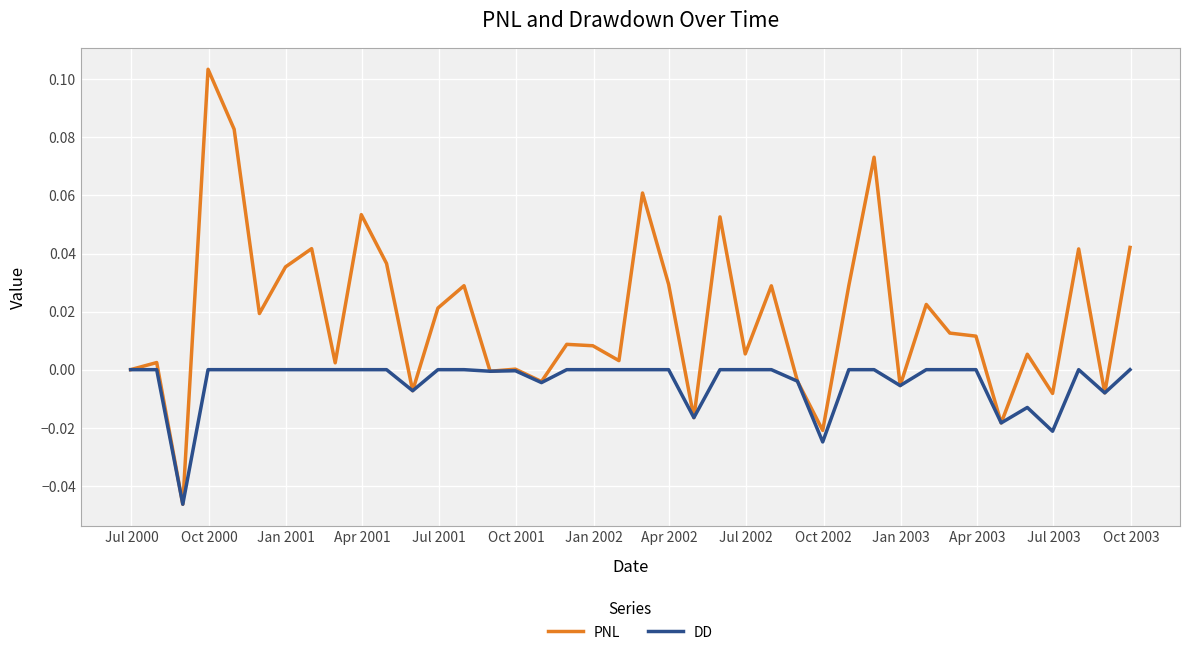

Which series has the largest range (max minus min)?

PNL